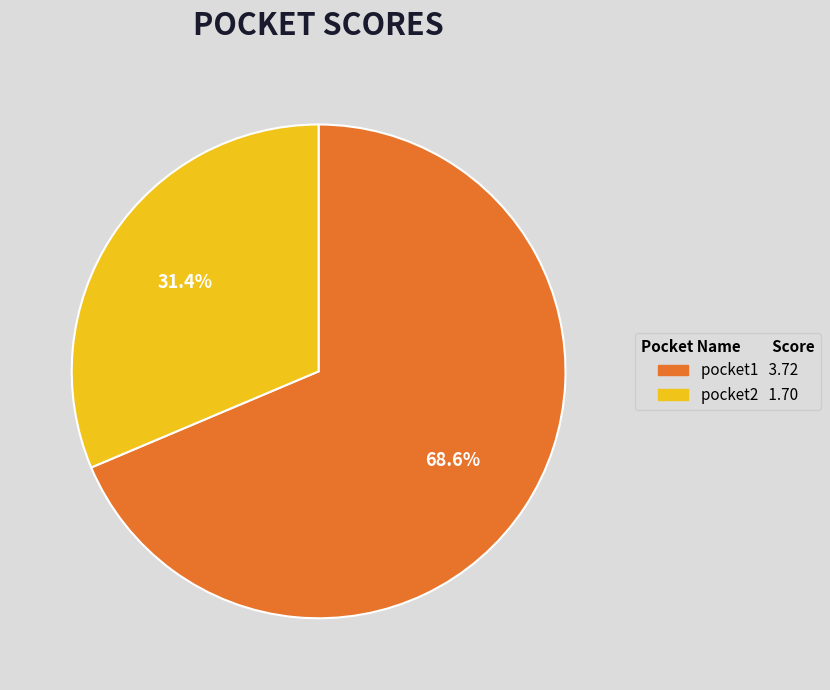

What portion of the pie excludes pocket2?

68.6%